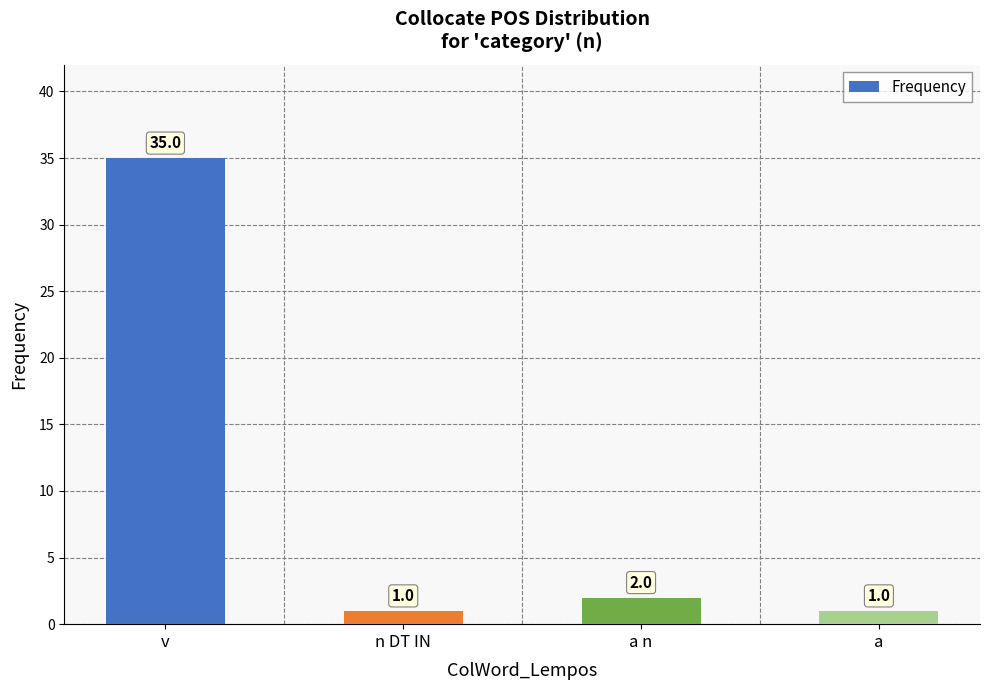

What is the value of the 3rd bar from the left?

2